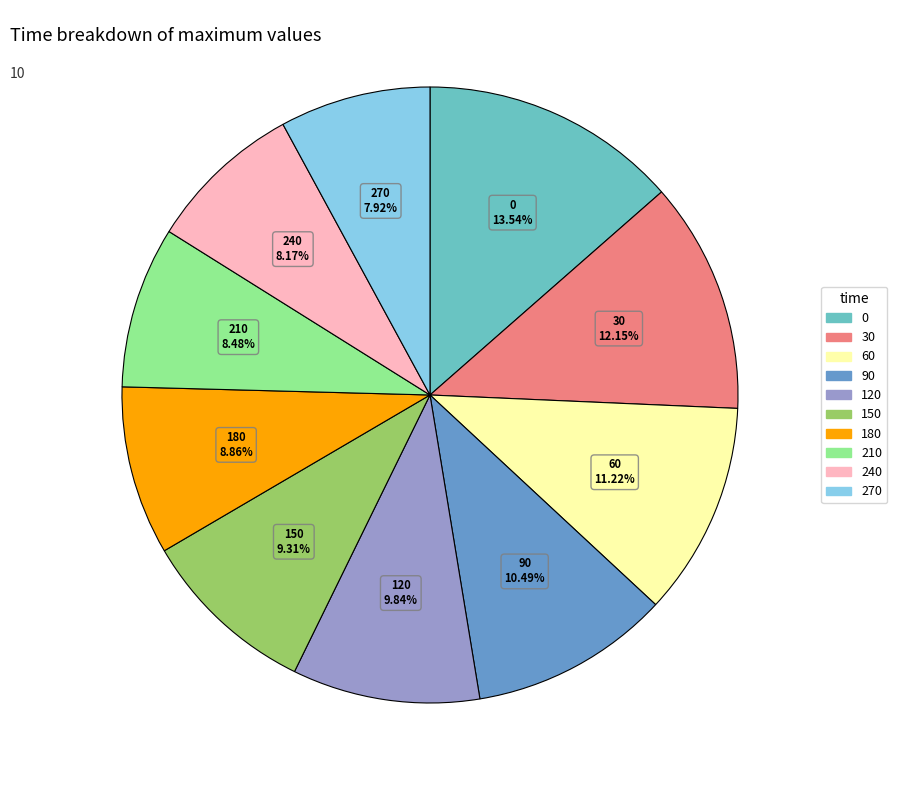

The 30 slice represents 4% of the pie. True or false?

False